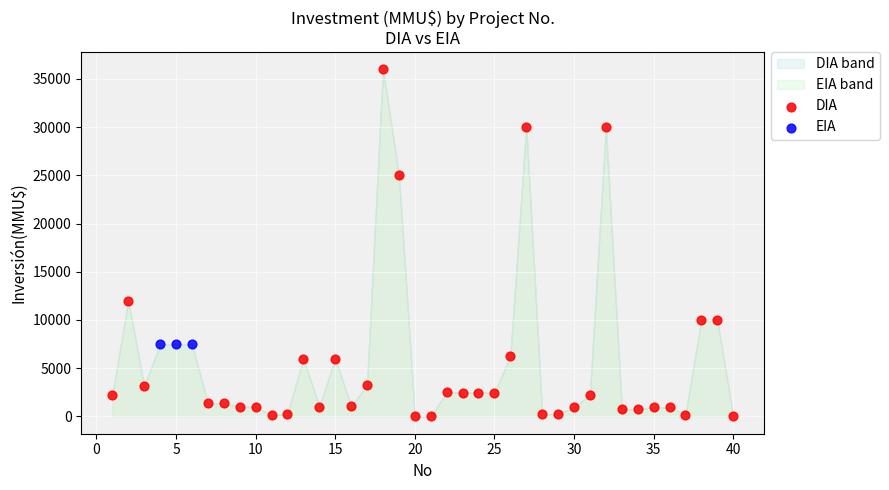

Which series reaches the minimum Y coordinate?

DIA